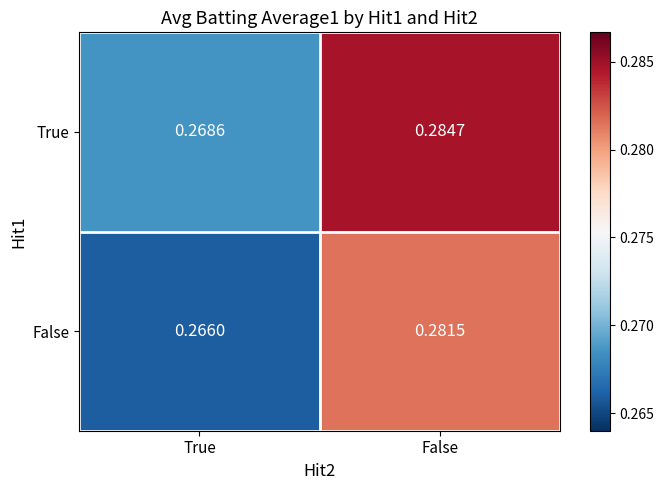

Which series has the largest range (max minus min)?

True